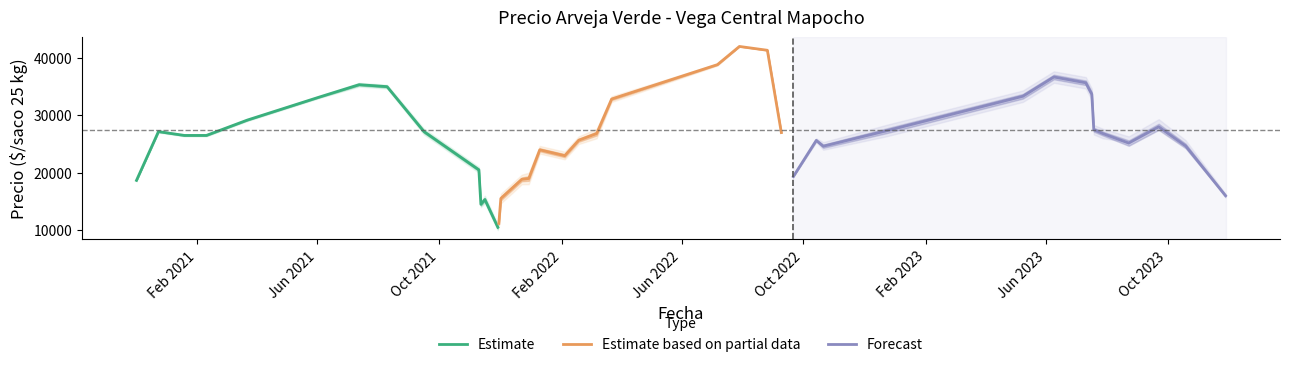

What is the lowest value of the Estimate series?

10500.0